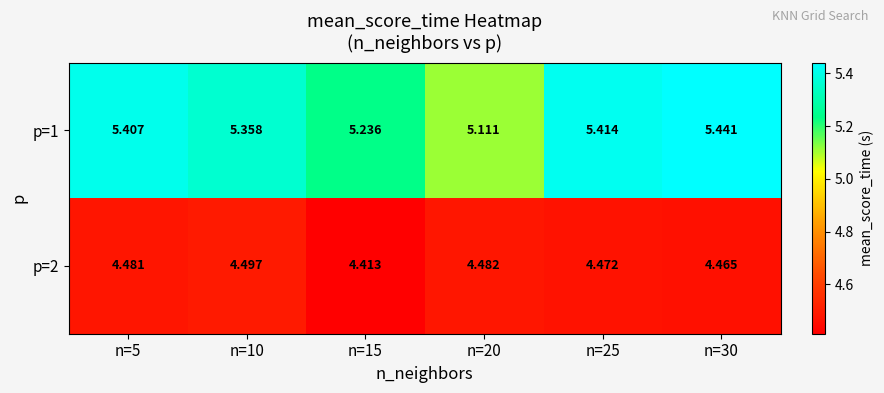

Is the value of p=2 at n=20 greater than the value of p=1 at n=25?

No